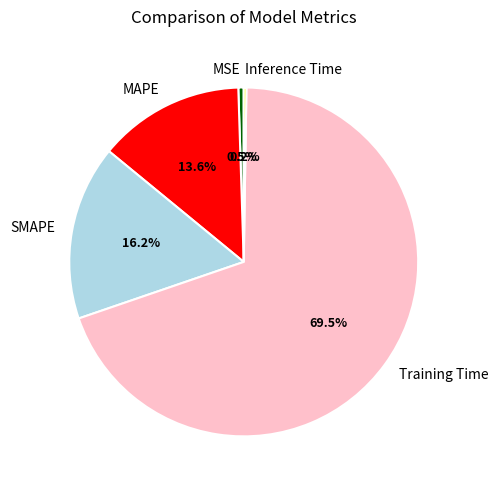

How much of the chart is everything except Training Time?

30.5%